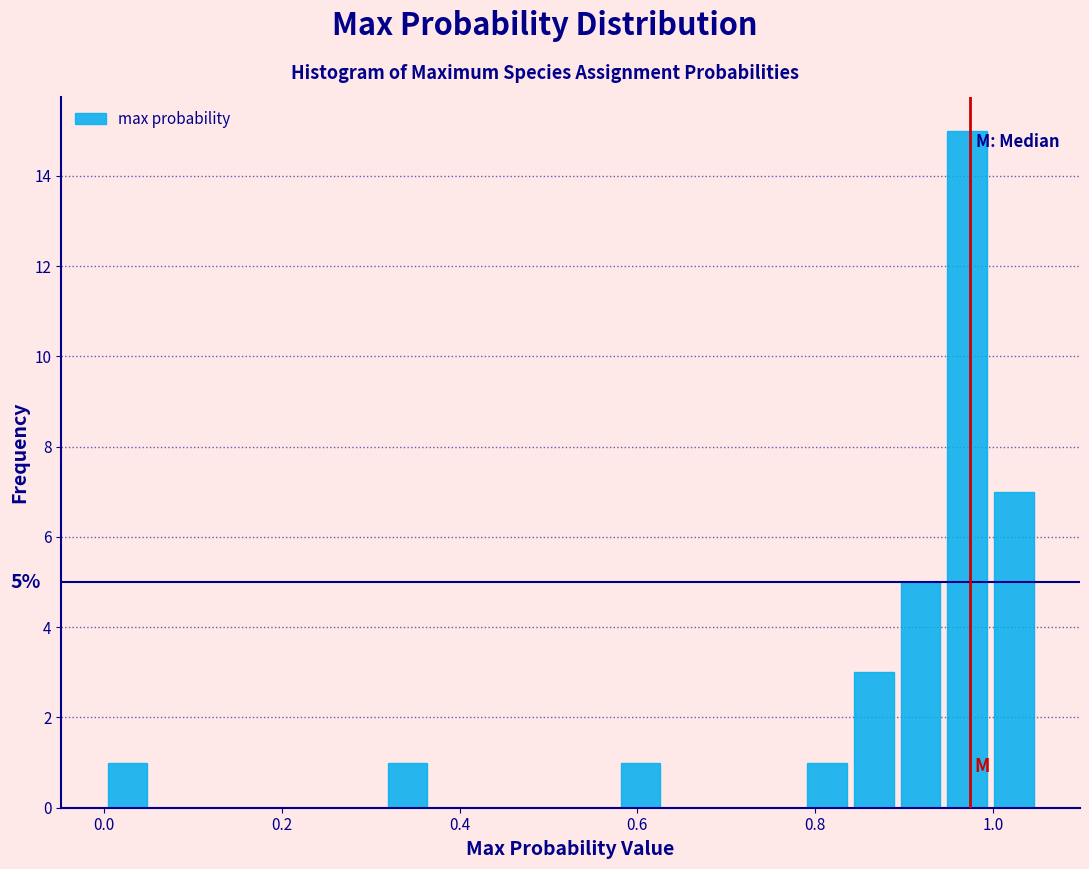

Around what value on the x-axis is the tallest bar? Give the approximate position of its centre, as read against the axis.

0.98